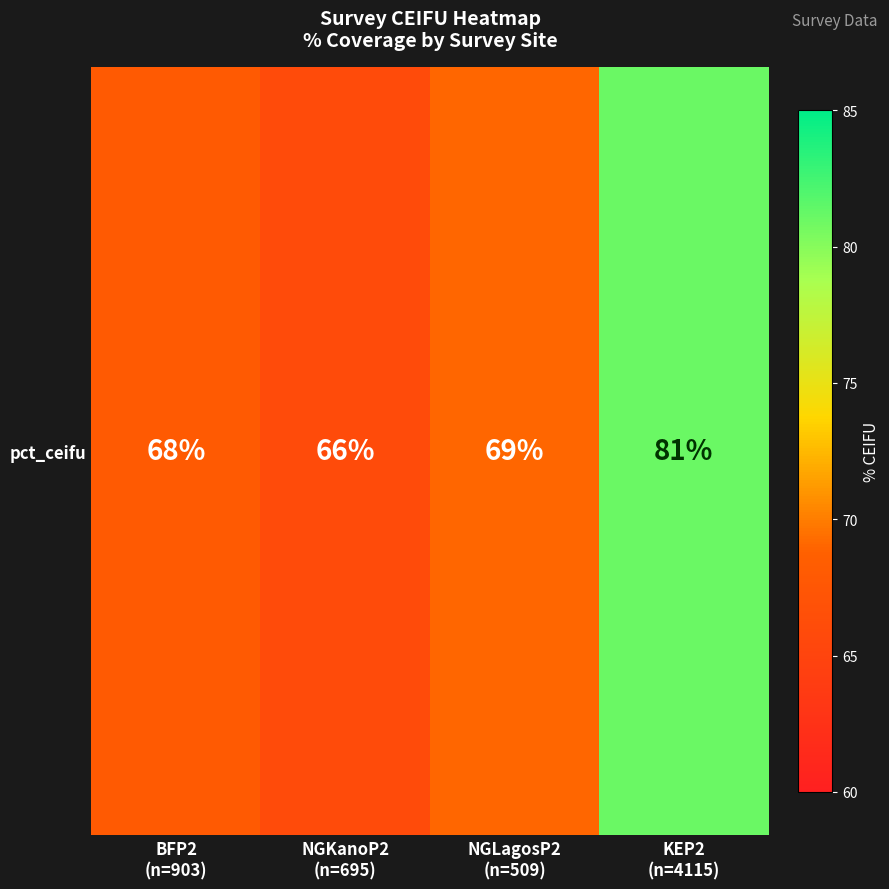

What is the difference between the second highest and minimum values?

3